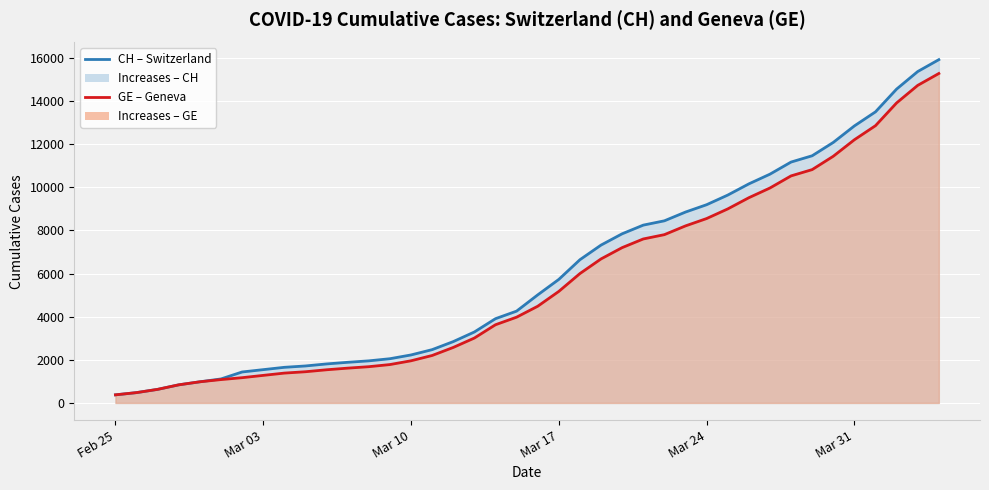

At how many categories does at least one series exceed 3647?

22